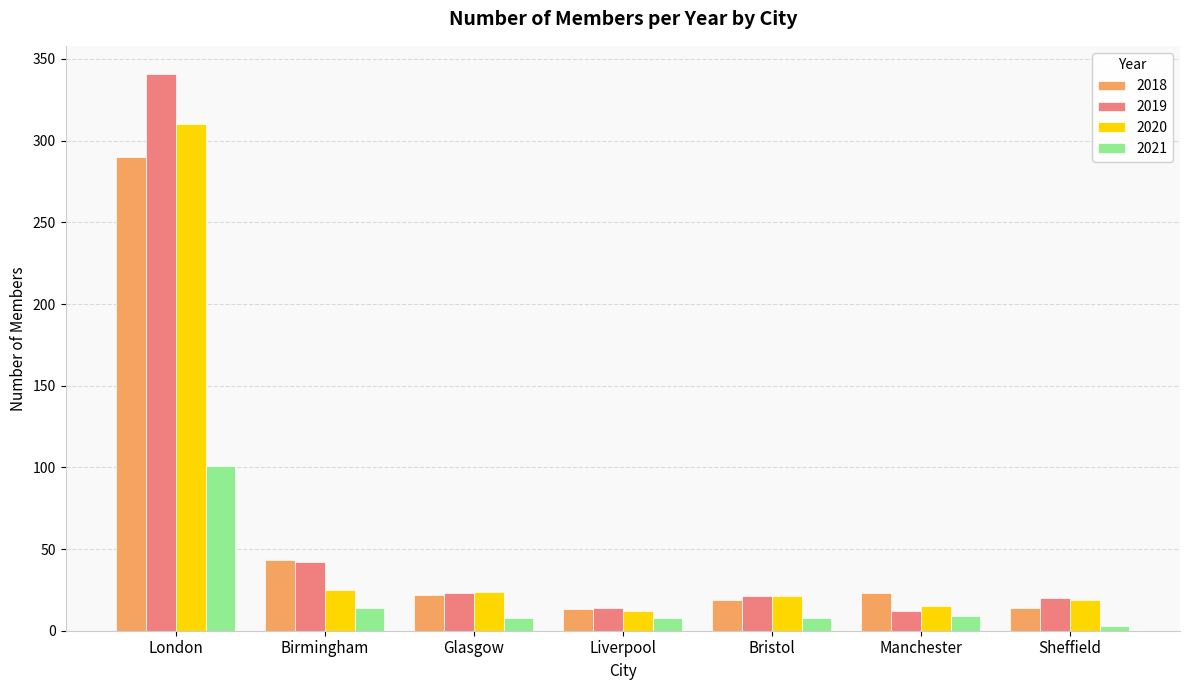

What is the label of the 4th bar from the left?

Liverpool